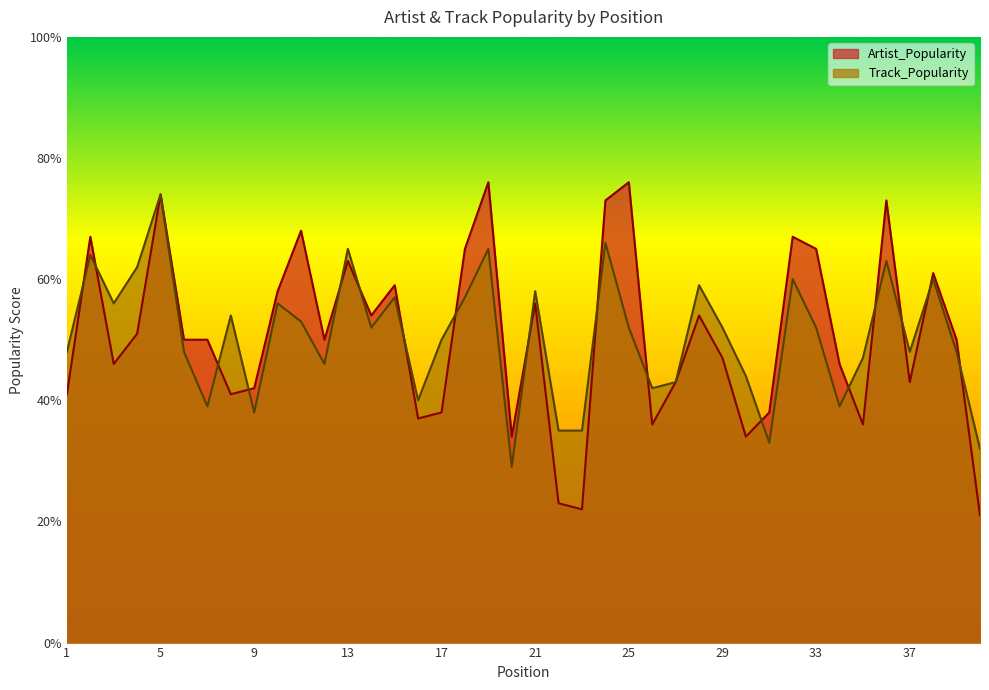

At which category does Track_Popularity reach its first local valley?

3